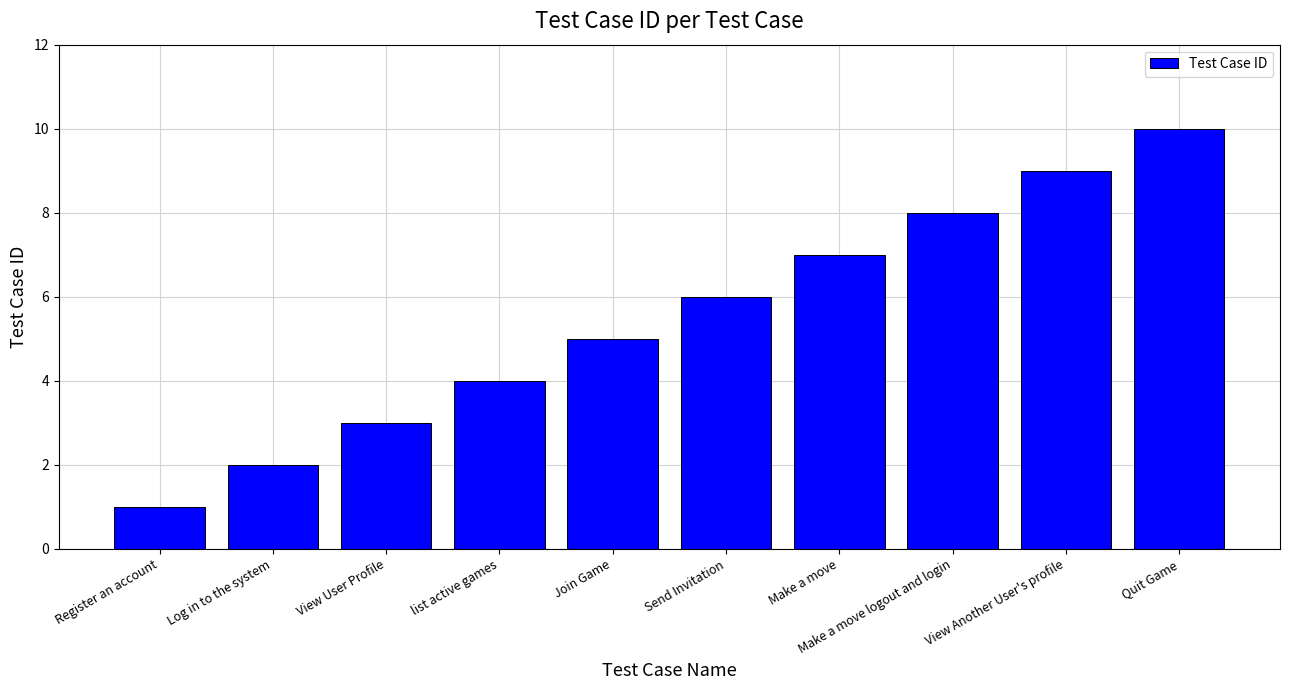

Reading left to right, extract all data points from this chart.

Register an account=1	Log in to the system=2	View User Profile=3	list active games=4	Join Game=5	Send Invitation=6	Make a move=7	Make a move logout and login=8	View Another User's profile=9	Quit Game=10